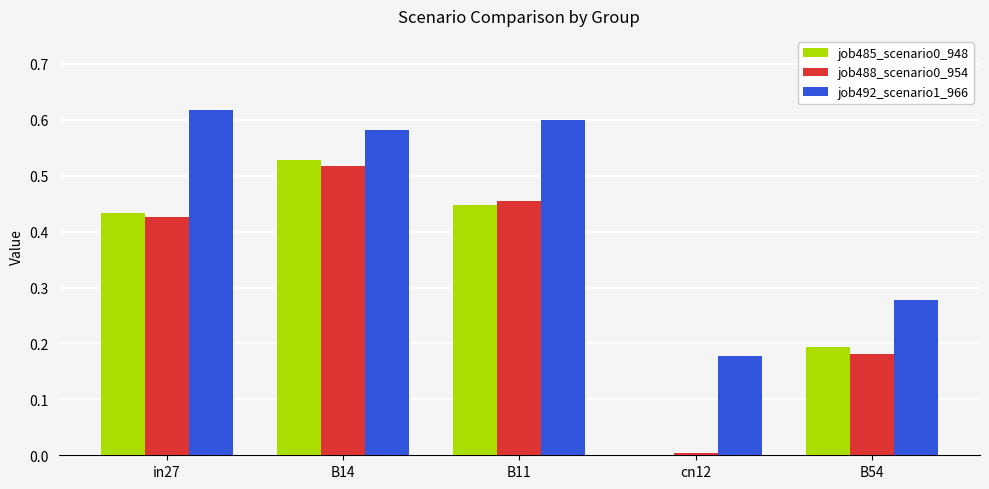

True or false: job492_scenario1_966 has a value of 0.3 at cn12.

False